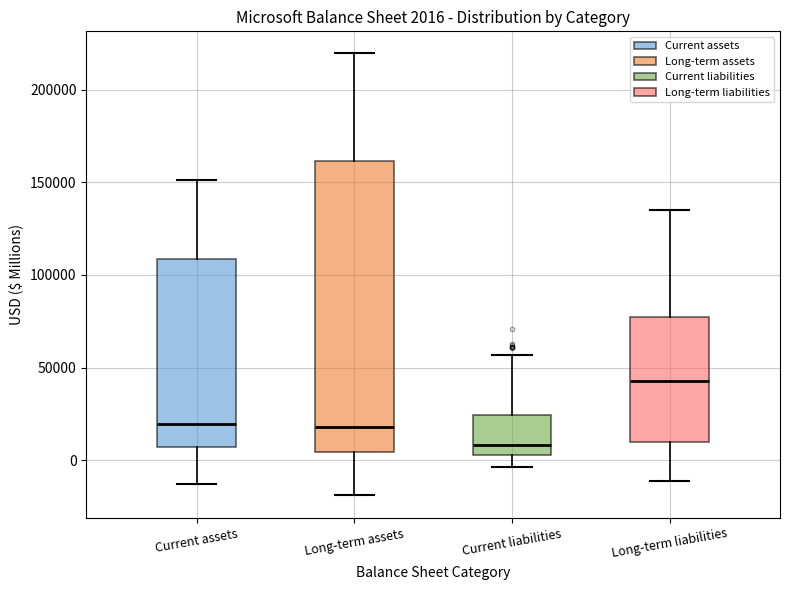

Which box has the lowest median line?

Current liabilities